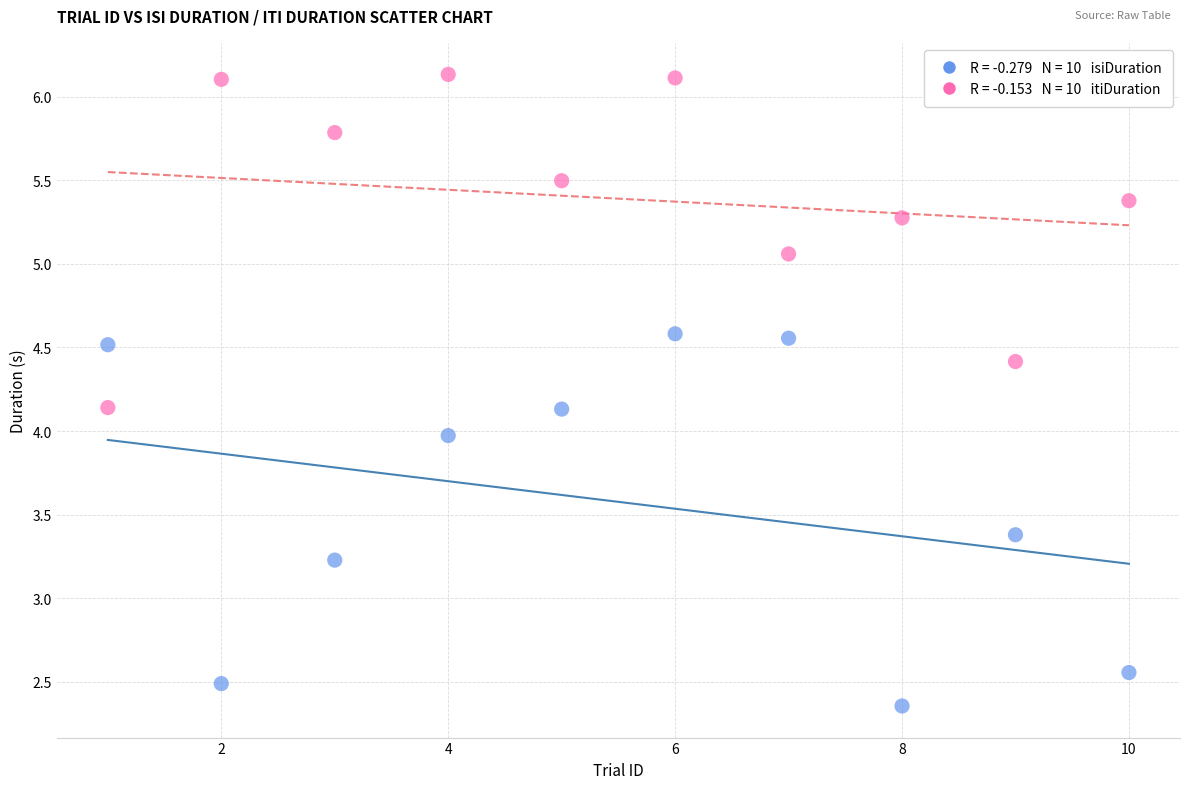

Across all data points, what is the range of Y values (max minus min)?

3.8